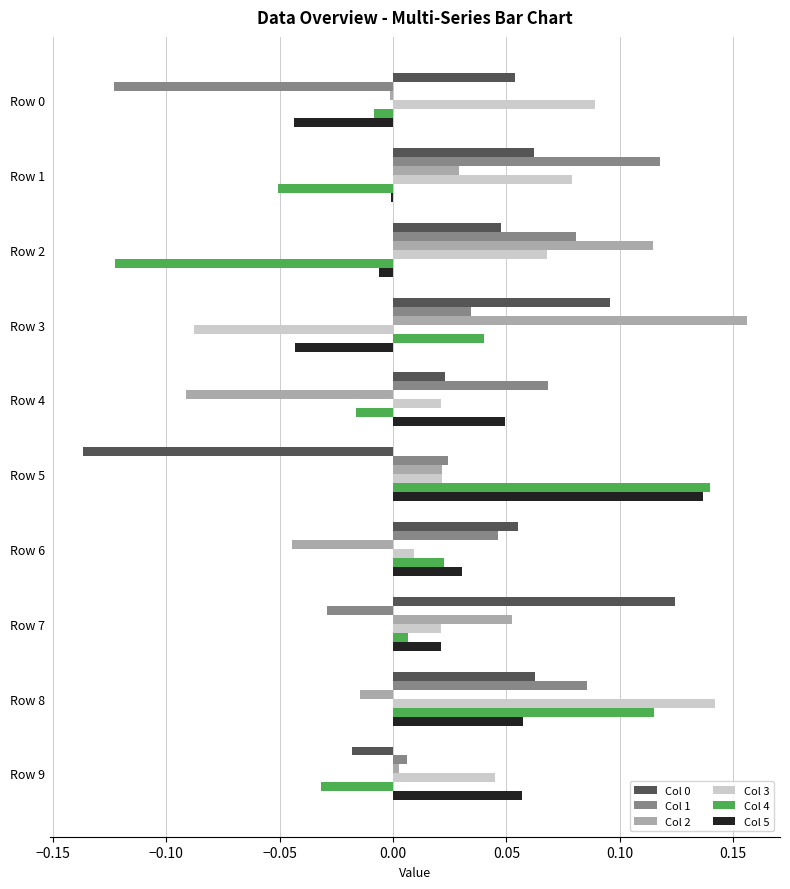

At which label does Col 4 reach its peak?

Row 5